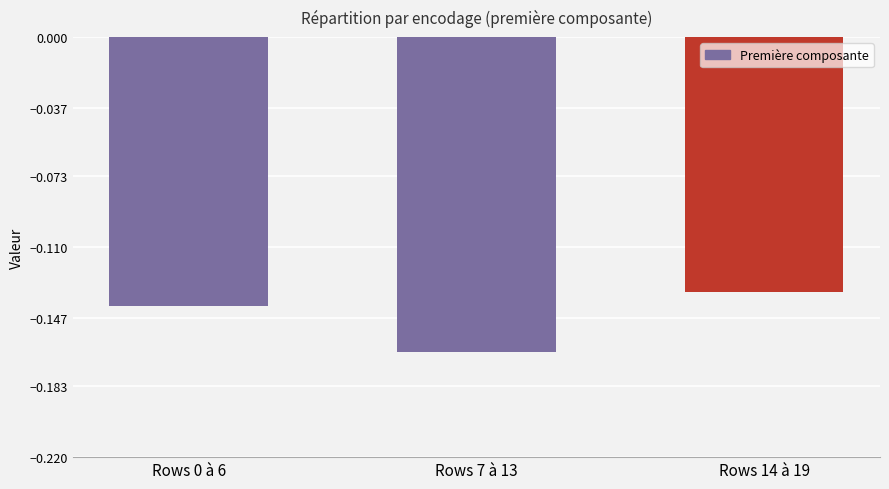

The value at Rows 14 à 19 is -0.0. True or false?

False